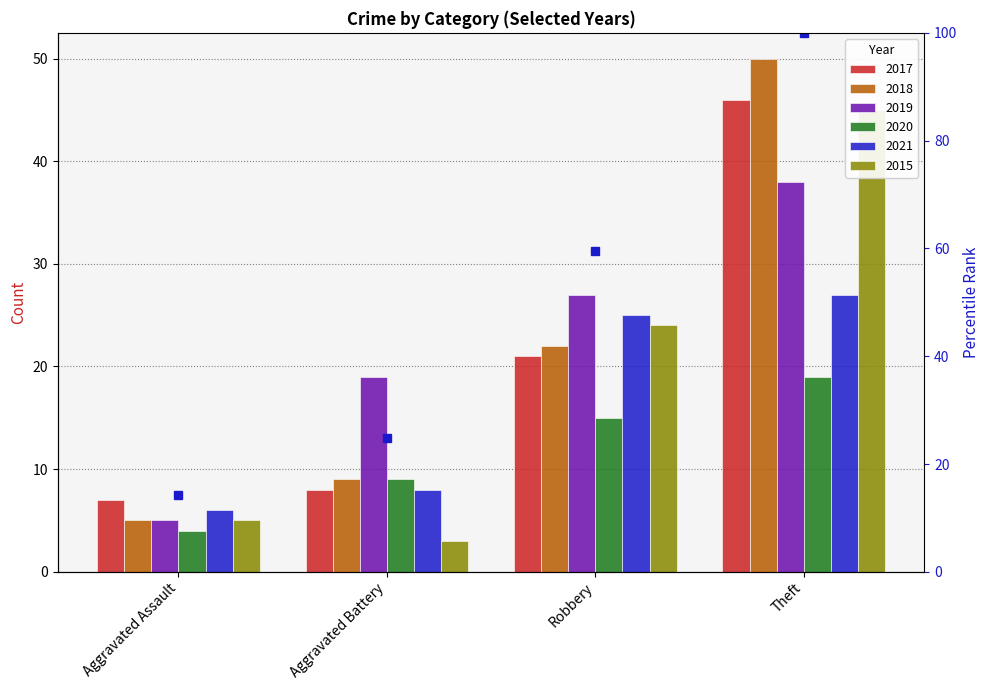

How many data points are above 59?

2